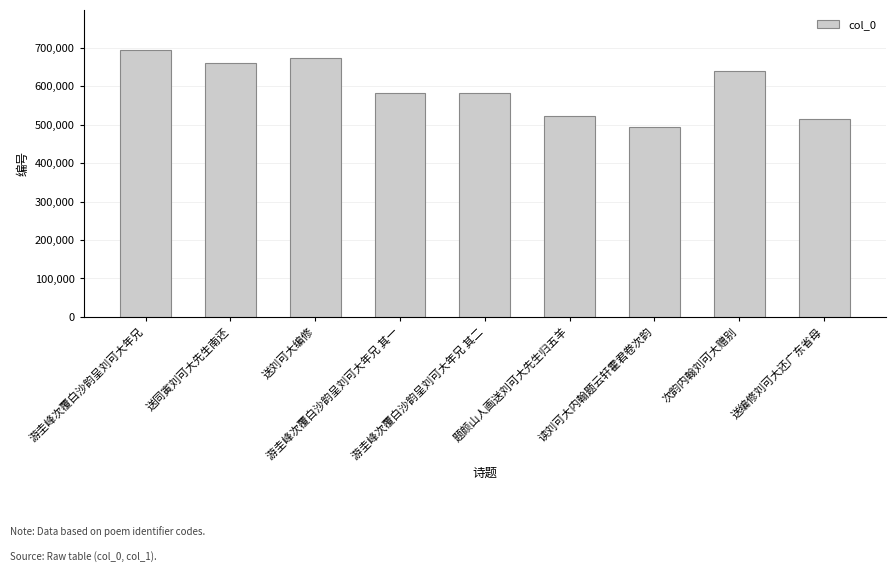

What is the value of the 8th bar from the left?

638622